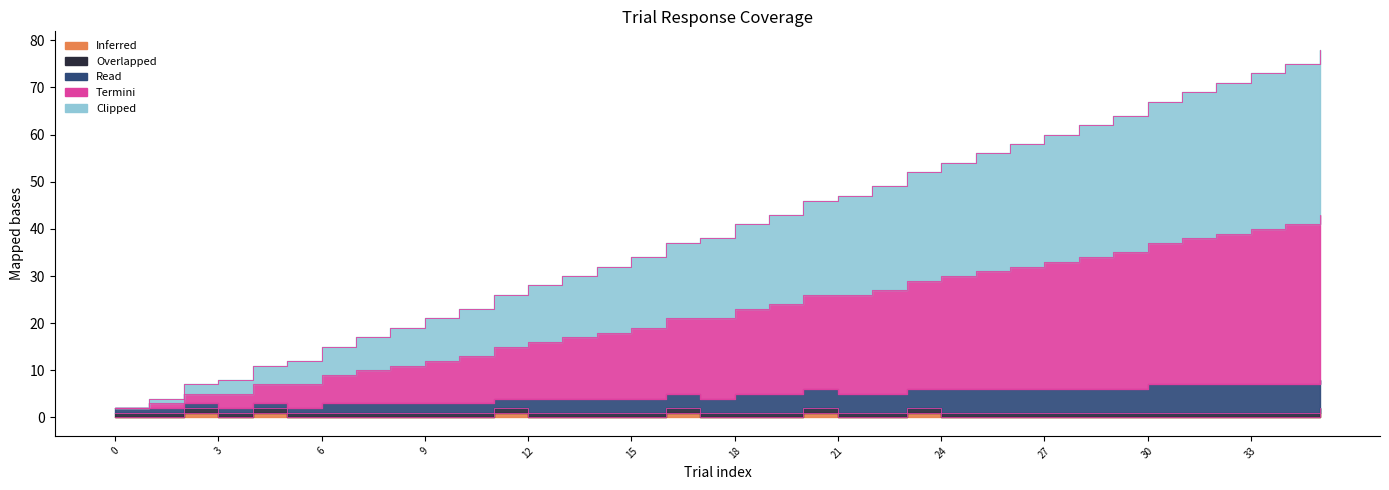

The answer series shows 0 at 9. True or false?

True